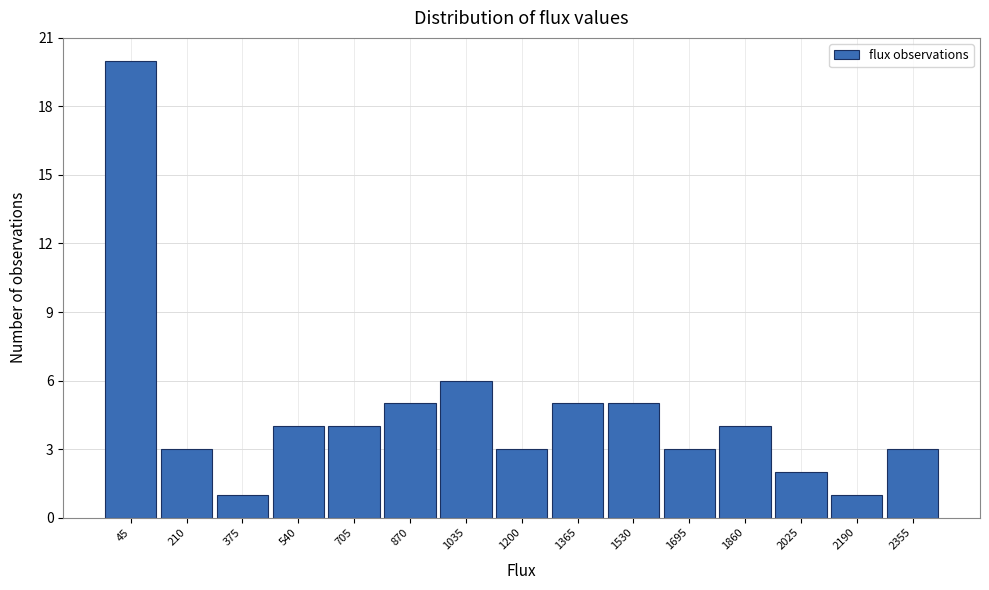

Reading left to right, list every bar in this chart as the range it spans on the x-axis followed by its height. Neither the bar edges nor the heights are printed on the chart, so give them approximately, as read against the axes.

-40 to 120: 20
120 to 300: 3
300 to 460: 1
460 to 620: 4
620 to 780: 4
780 to 960: 5
960 to 1120: 6
1120 to 1280: 3
1280 to 1440: 5
1440 to 1620: 5
1620 to 1780: 3
1780 to 1940: 4
1940 to 2100: 2
2100 to 2280: 1
2280 to 2440: 3